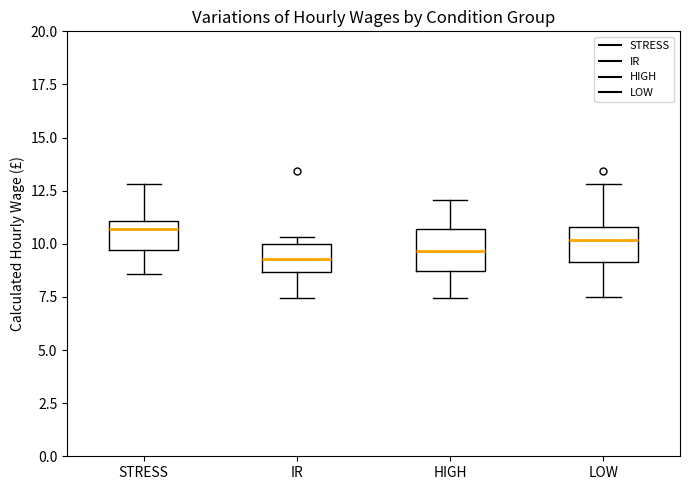

Which box's median line is the highest?

STRESS